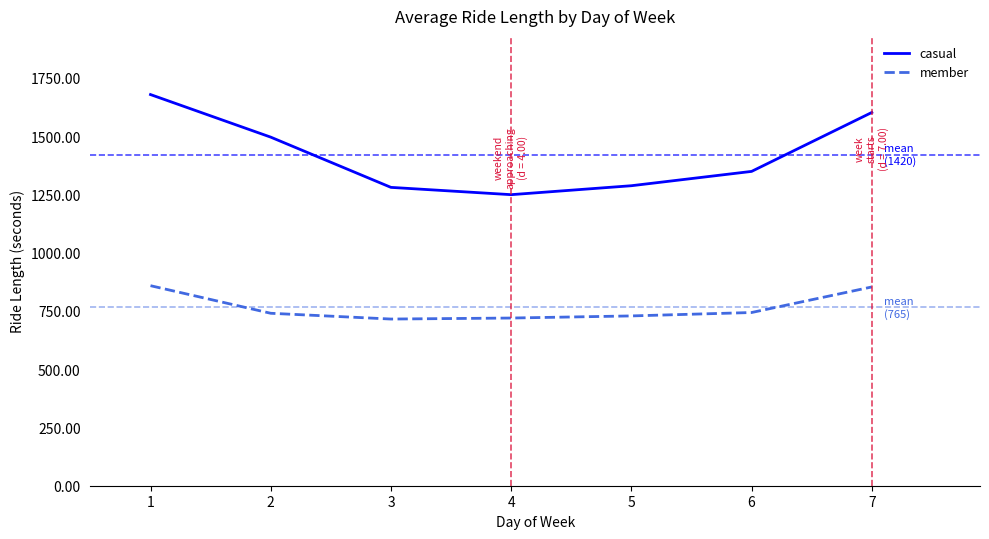

True or false: member and casual cross at least once.

False